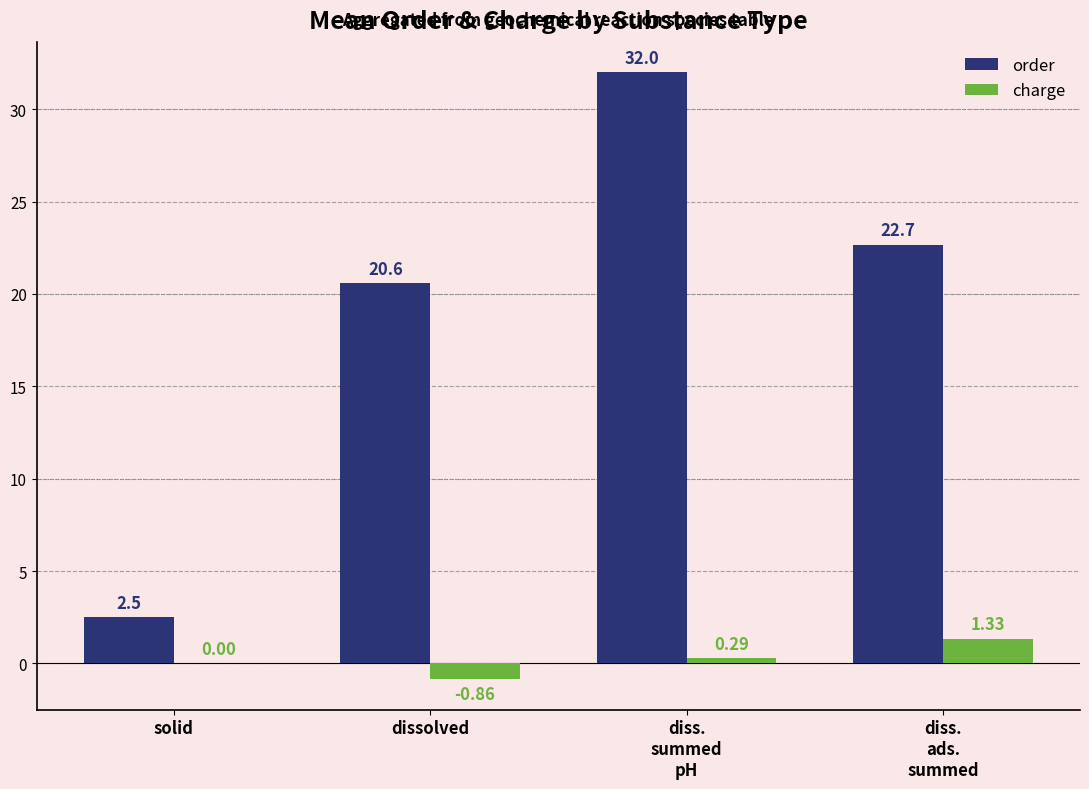

Between solid and dissolved, which series saw the biggest shift?

order